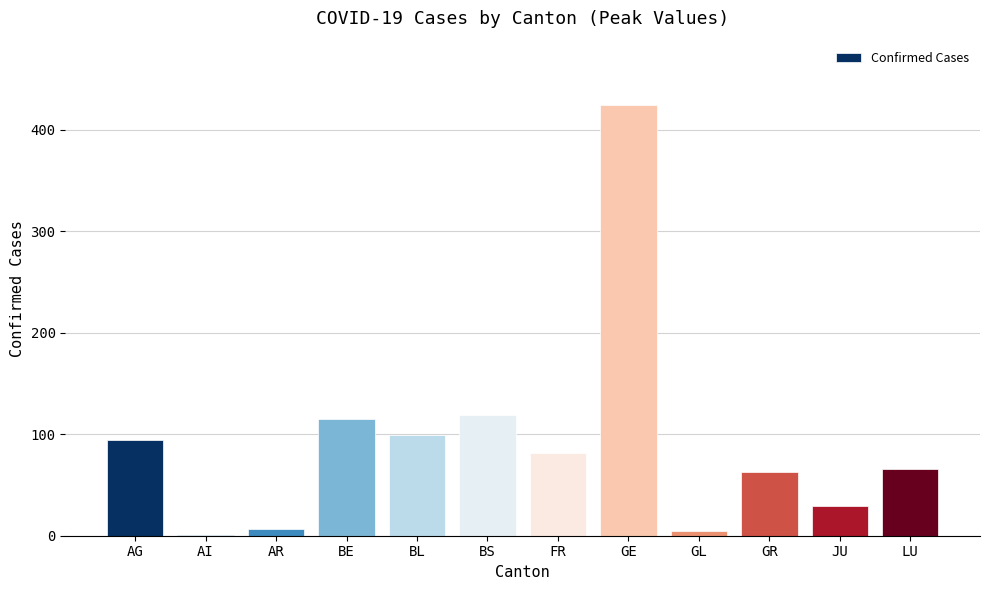

What is the sum of all values?

1103